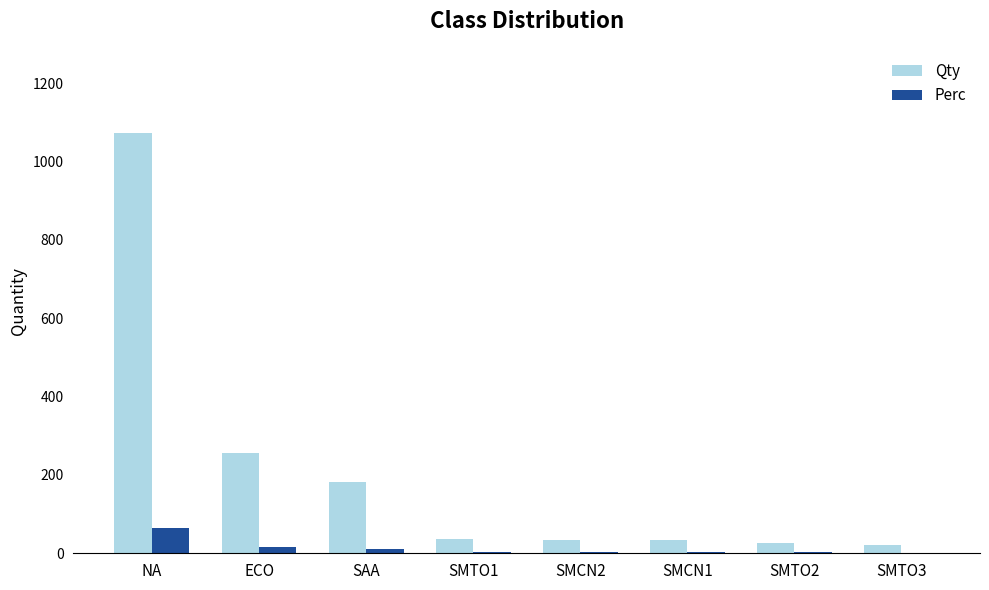

What is the sum of all Qty values?

1661